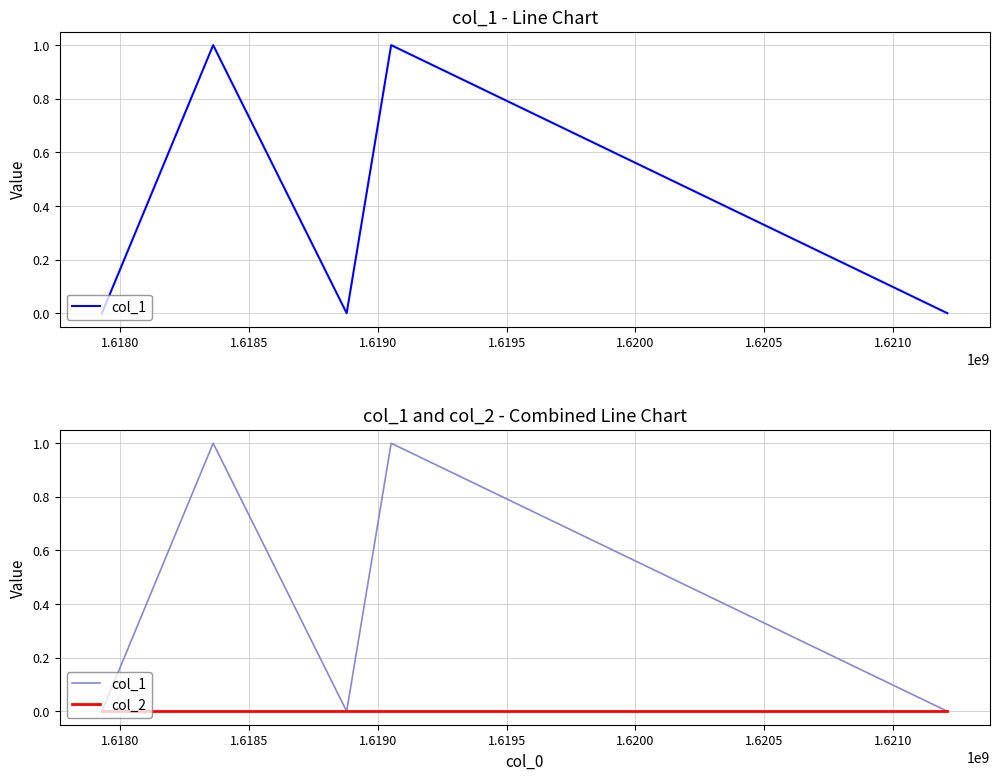

The col_2 series shows 0 at 1.6185. True or false?

True